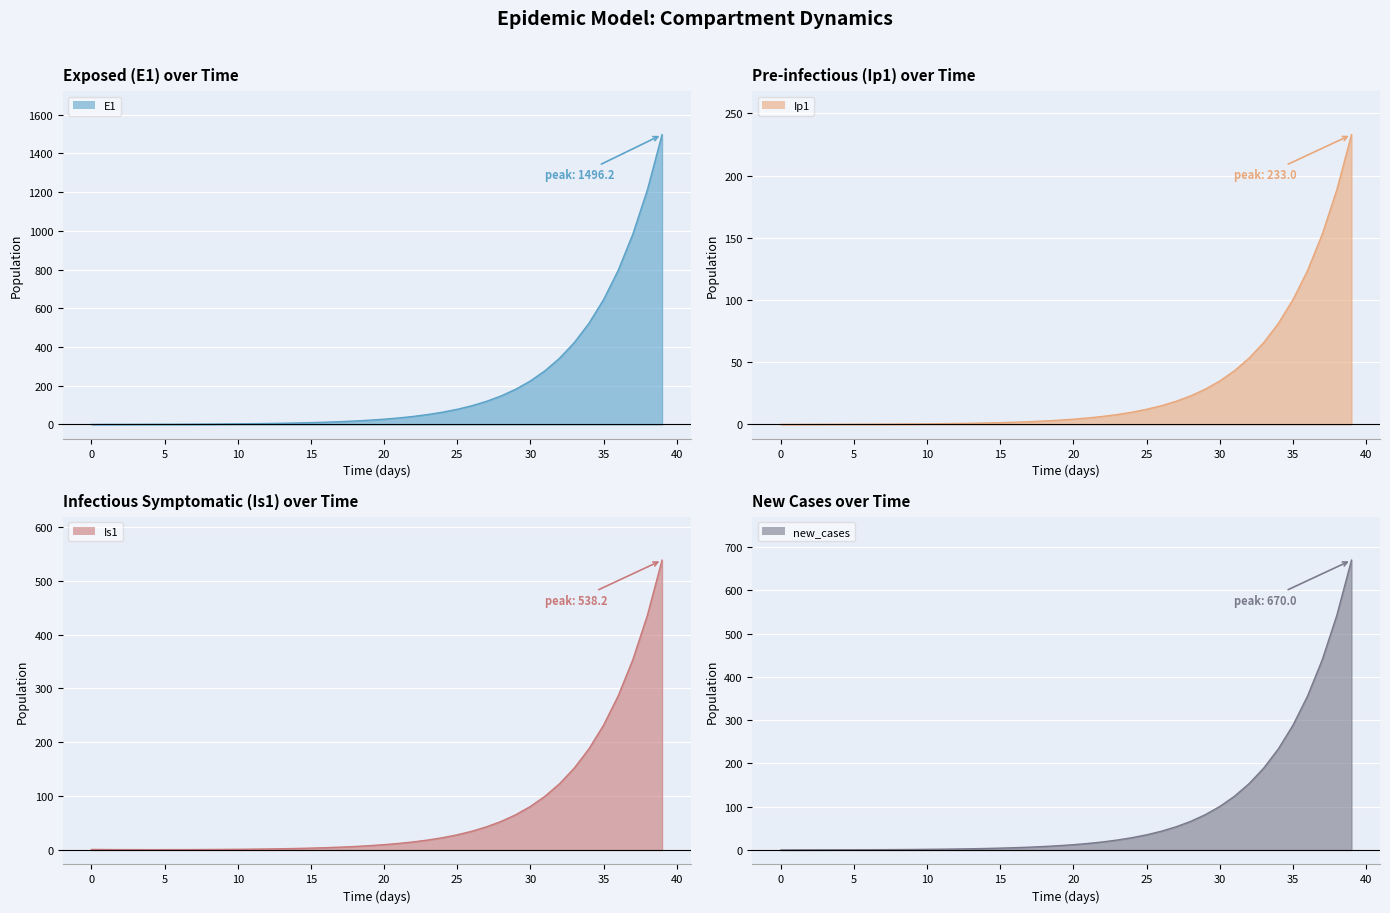

What is the difference between the maximum and second lowest values in the Ip1 series?

233.0